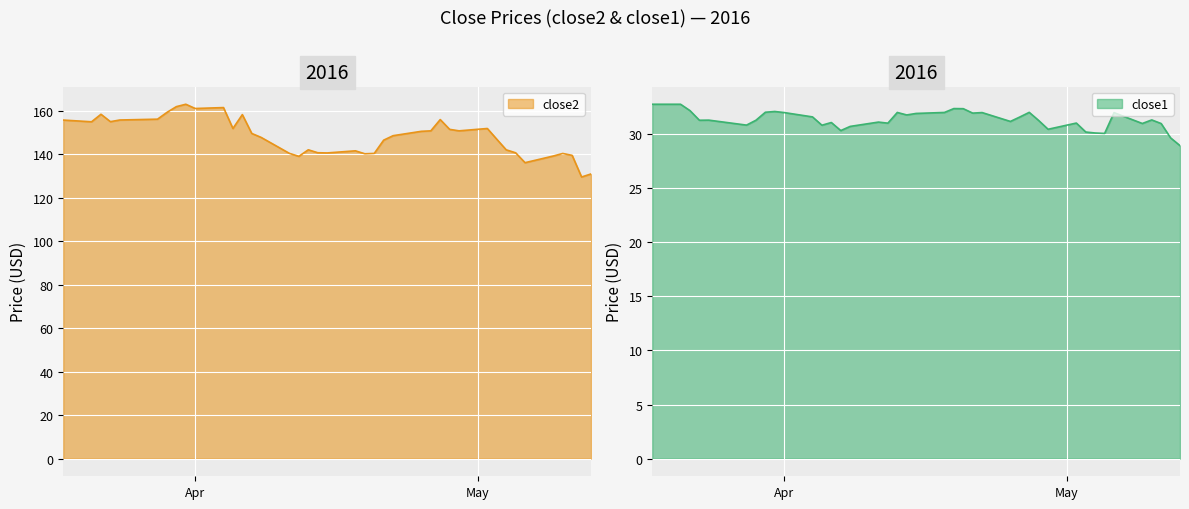

Reading right to left, what are all the values shown in this chart?

close2: 130.9	129.6	139.5	140.4	139.2	136.1	140.7	142.1	146.9	151.9	150.8	151.5	156.0	150.8	150.6	148.6	146.5	140.4	140.2	141.6	140.6	140.7	142.1	139.1	140.4	147.8	149.6	158.2	151.9	161.5	161.1	163.0	161.9	159.3	156.2	155.8	155.0	158.4	155.0	155.7
close1: 29.0	29.7	31.0	31.3	31.0	32.0	30.1	30.1	30.2	31.0	30.5	31.3	32.0	31.6	31.2	32.0	32.0	32.4	32.4	32.0	31.9	31.8	32.0	31.0	31.1	30.7	30.4	31.1	30.8	31.6	32.0	32.1	32.0	31.3	30.9	31.3	31.3	32.2	32.8	32.8